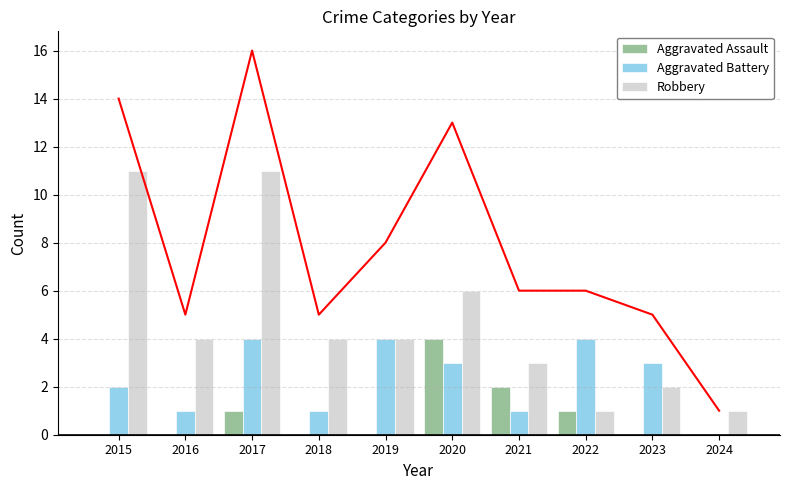

What is the difference between the Aggravated Assault values at 2017 and 2023?

1